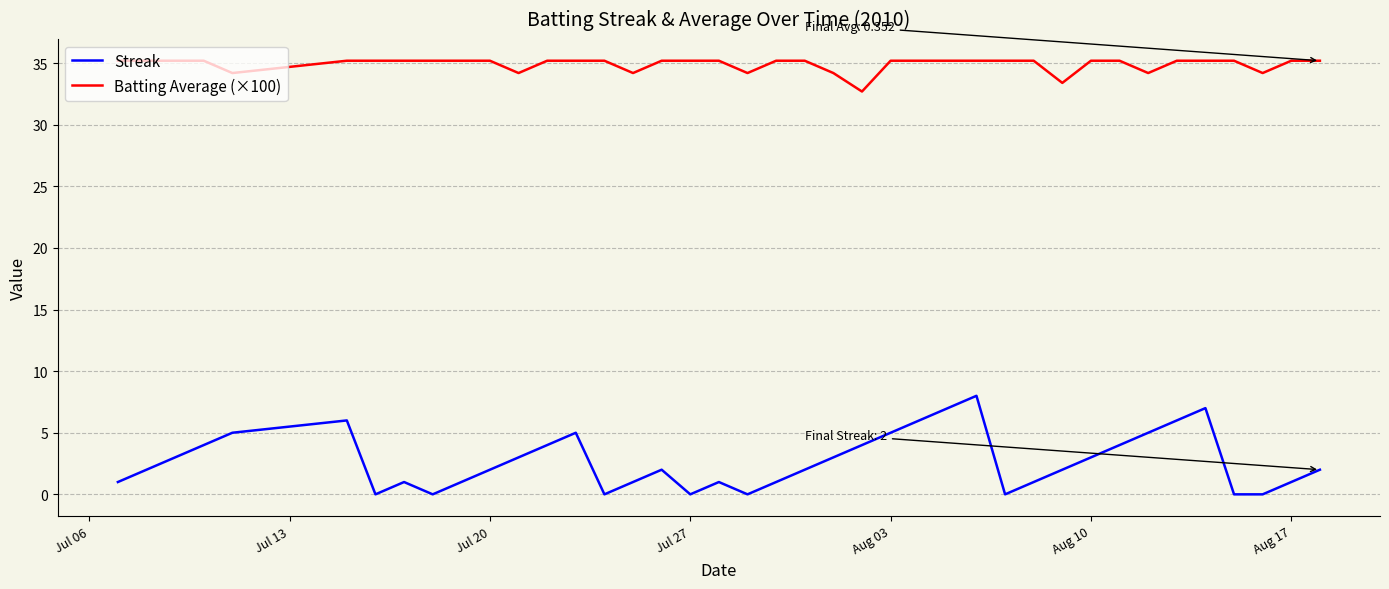

Does the chart display data point markers on the line(s)?

No